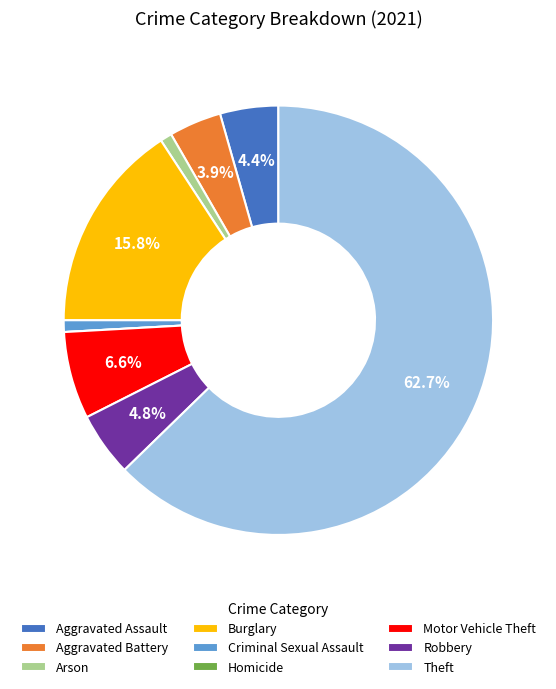

Which category accounts for the majority?

Theft